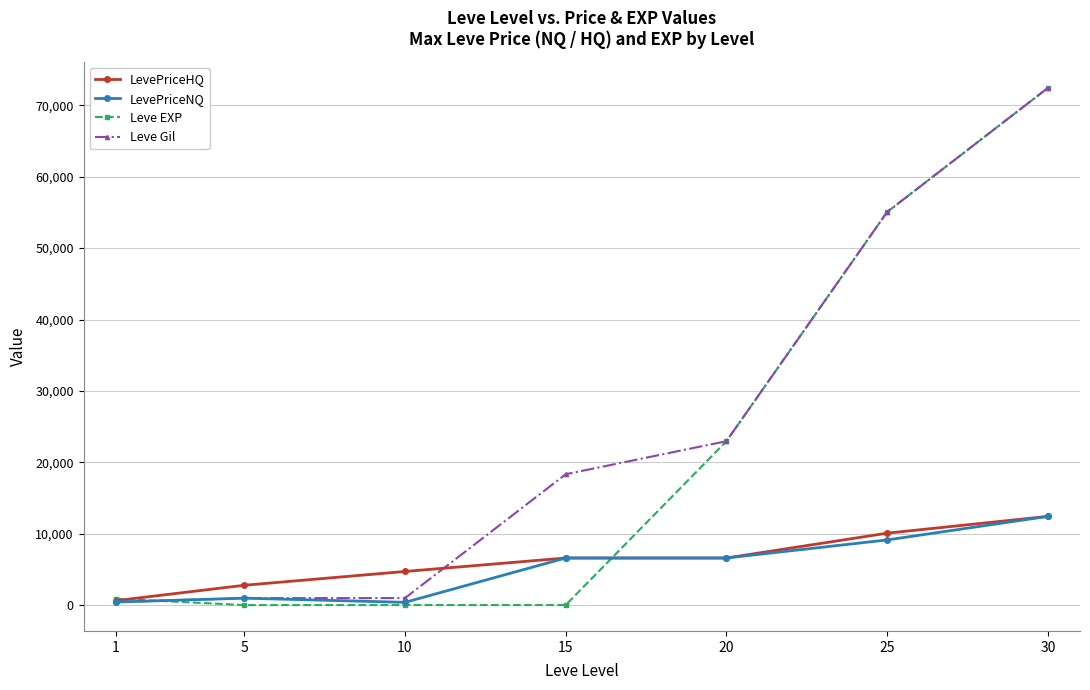

At which label does LevePriceNQ reach its peak?

30